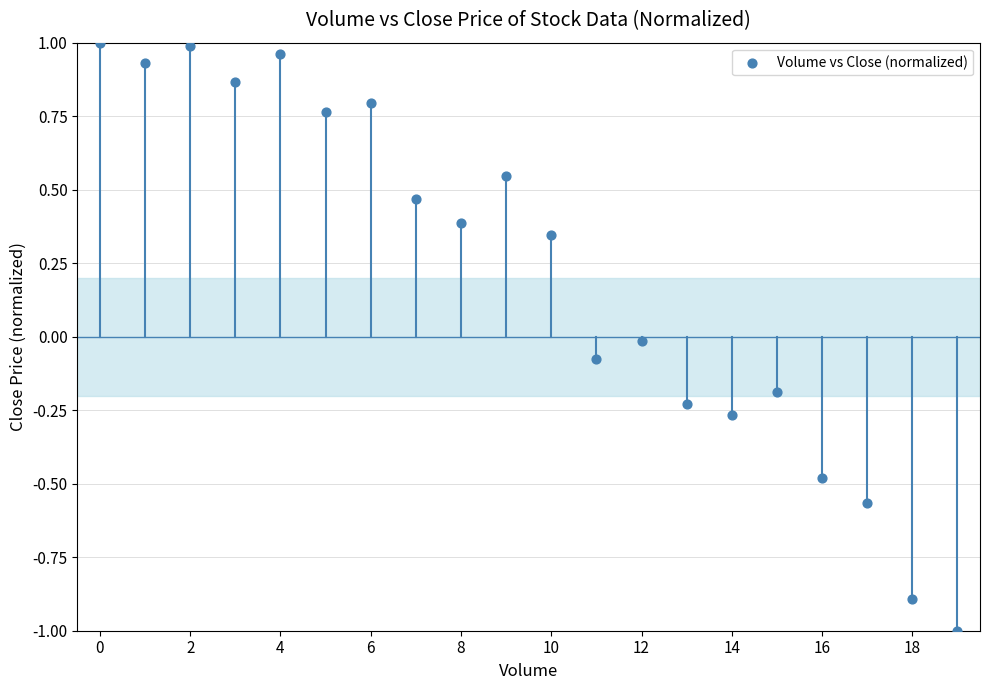

What is the range of Y values (max minus min)?

2.0